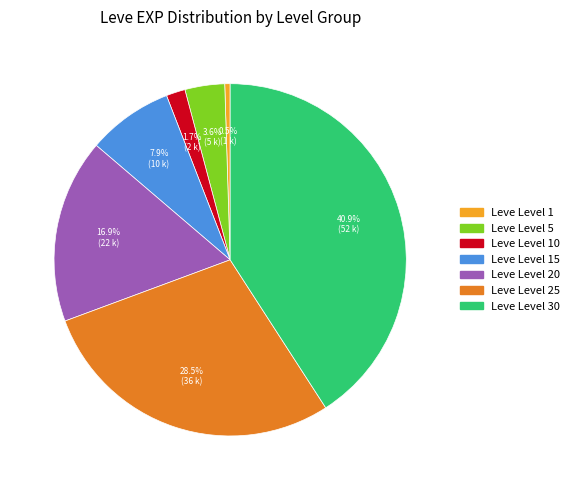

Is there any slice that represents more than half of the pie?

No